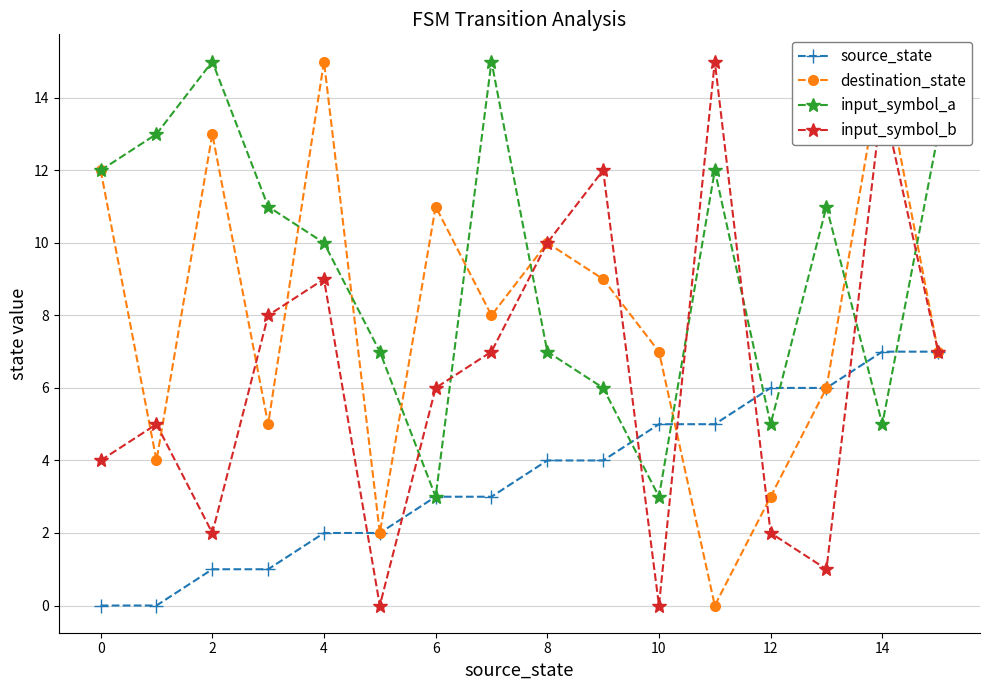

True or false: input_symbol_a and destination_state intersect in this chart.

True